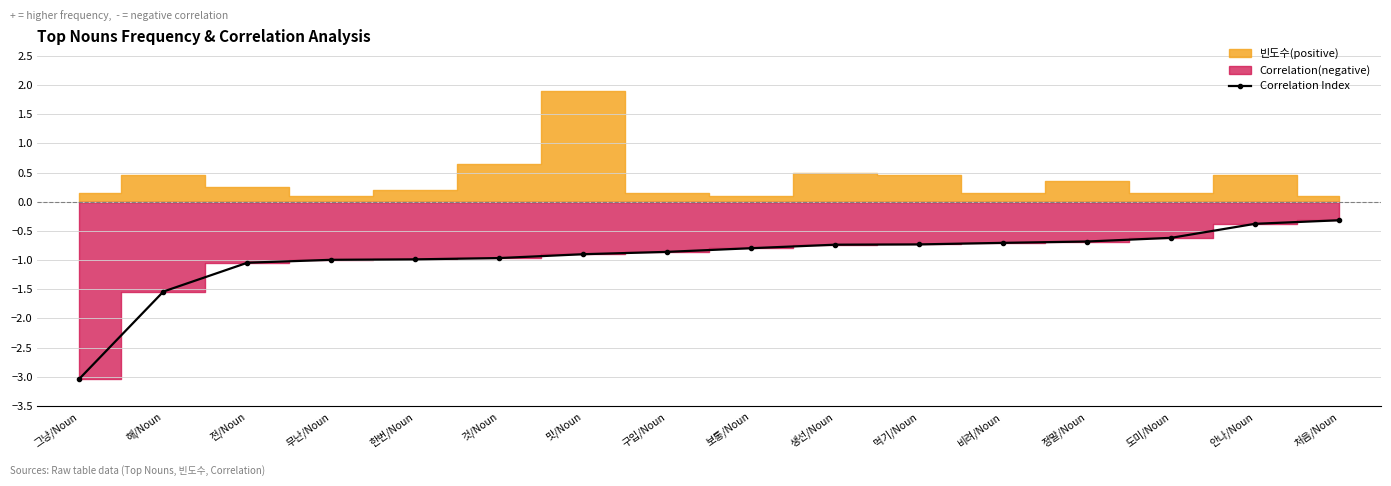

True or false: the data has more than 2 interior local peaks.

False